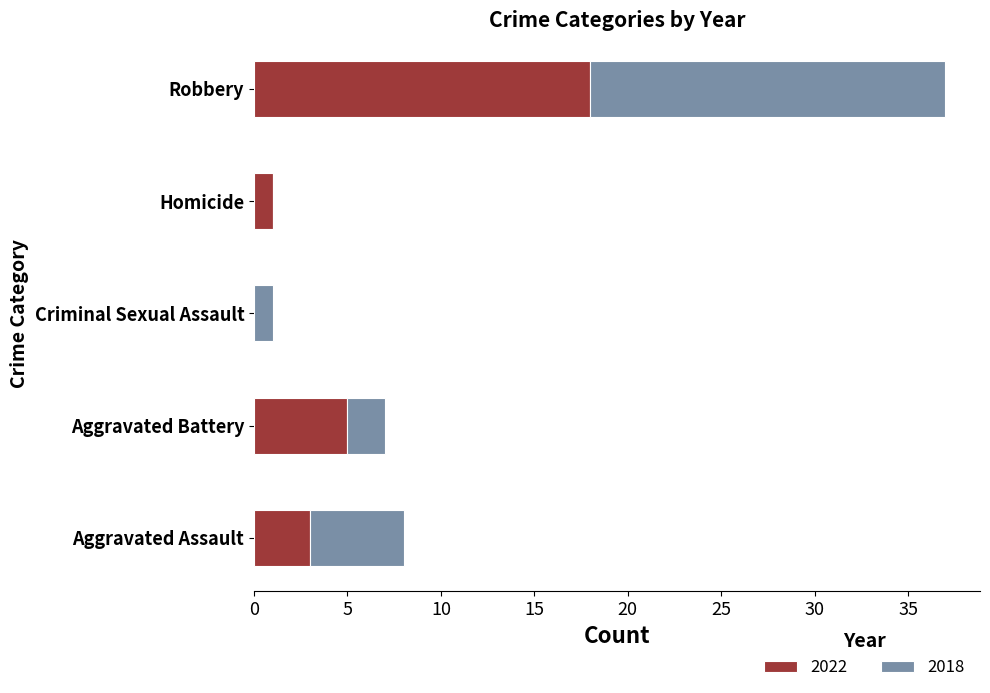

Is it true that 2022 equals 13 at Robbery?

False